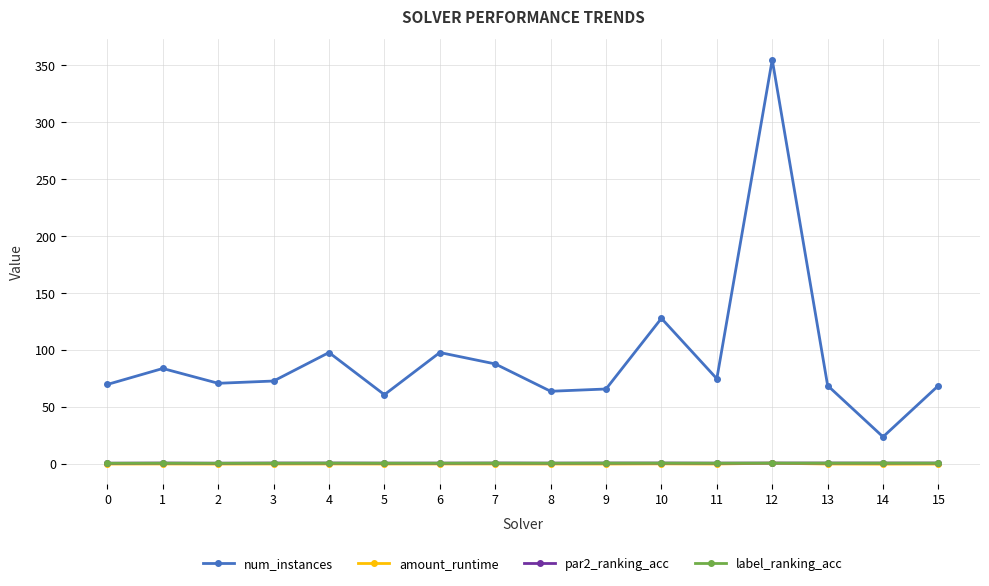

What is the greatest value displayed?

355.0